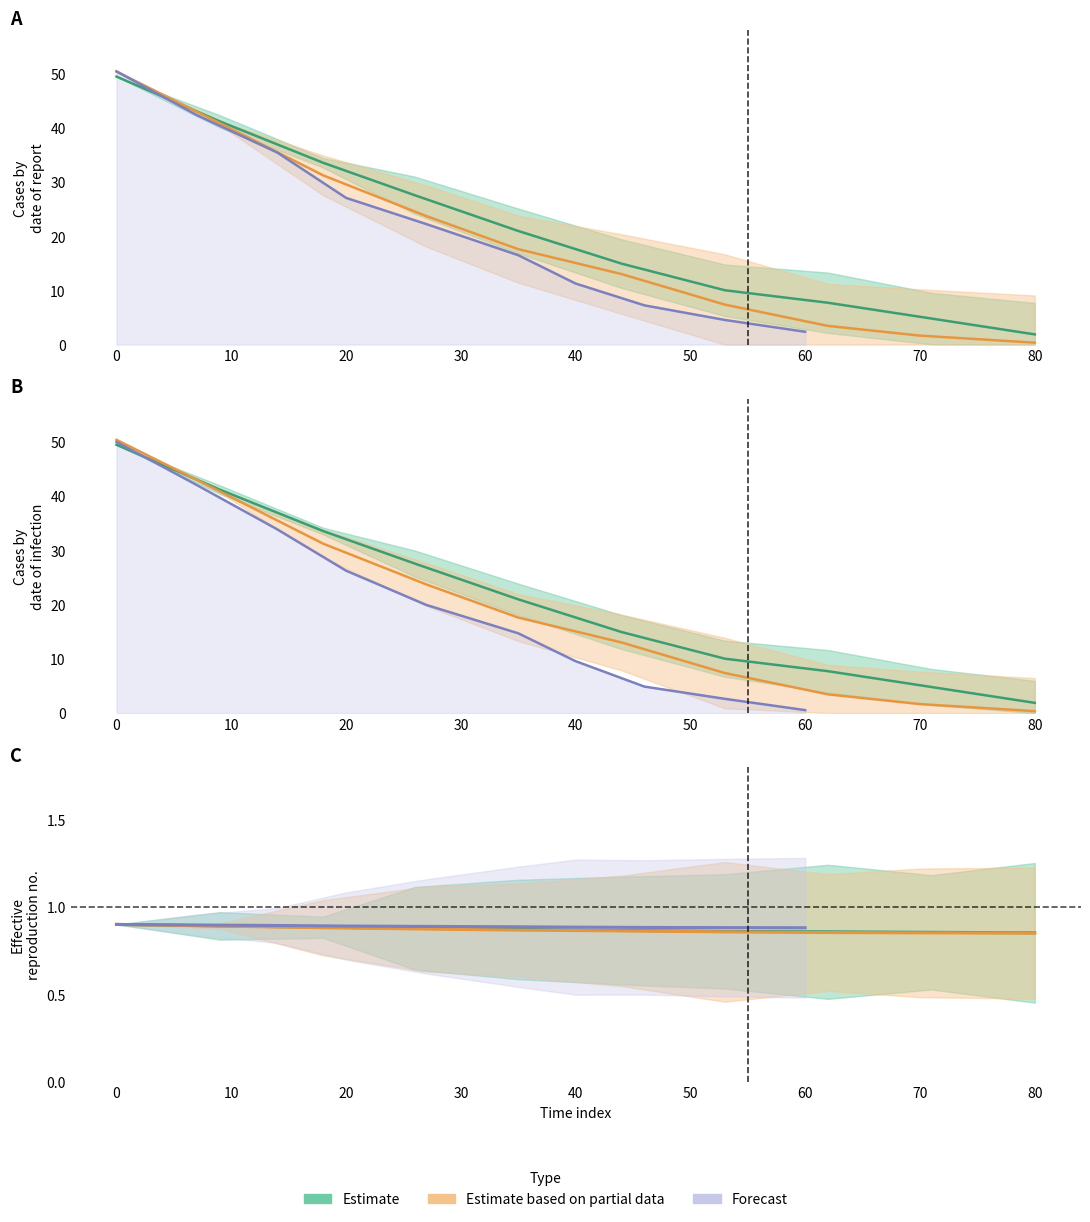

What is the maximum value shown in the chart?

50.4